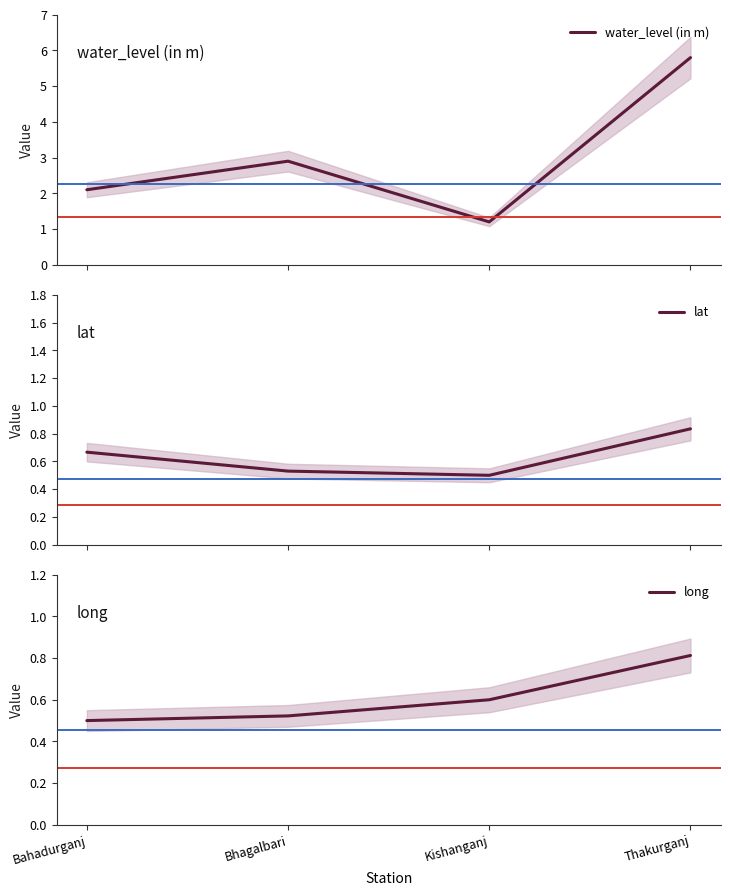

Is it true that long equals 0.7 at Bhagalbari?

False